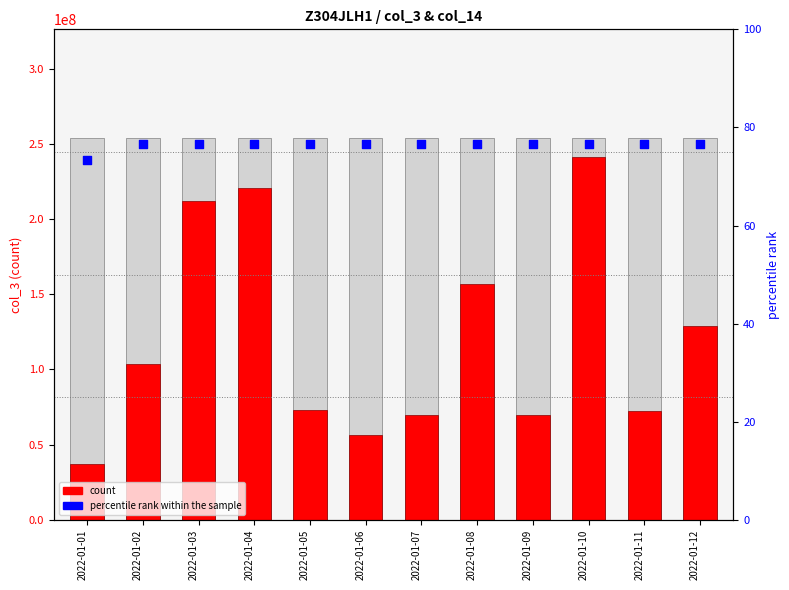

What is the total value across all series at 2022-01-03?

212112292.7